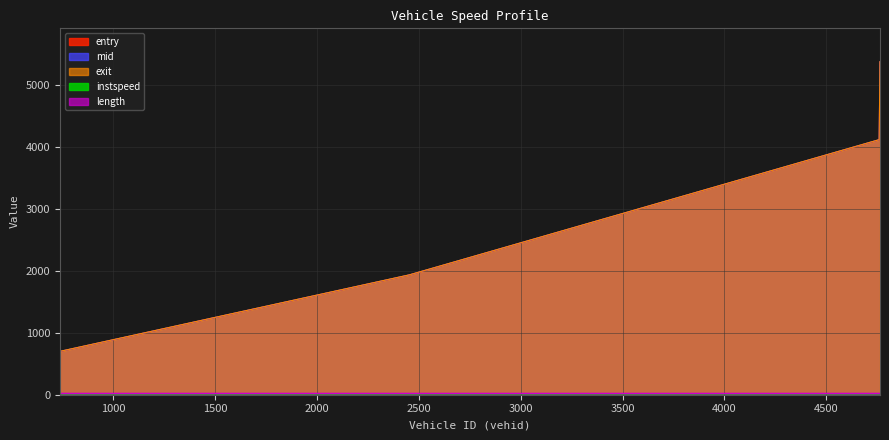

True or false: instspeed and exit cross at least once.

False